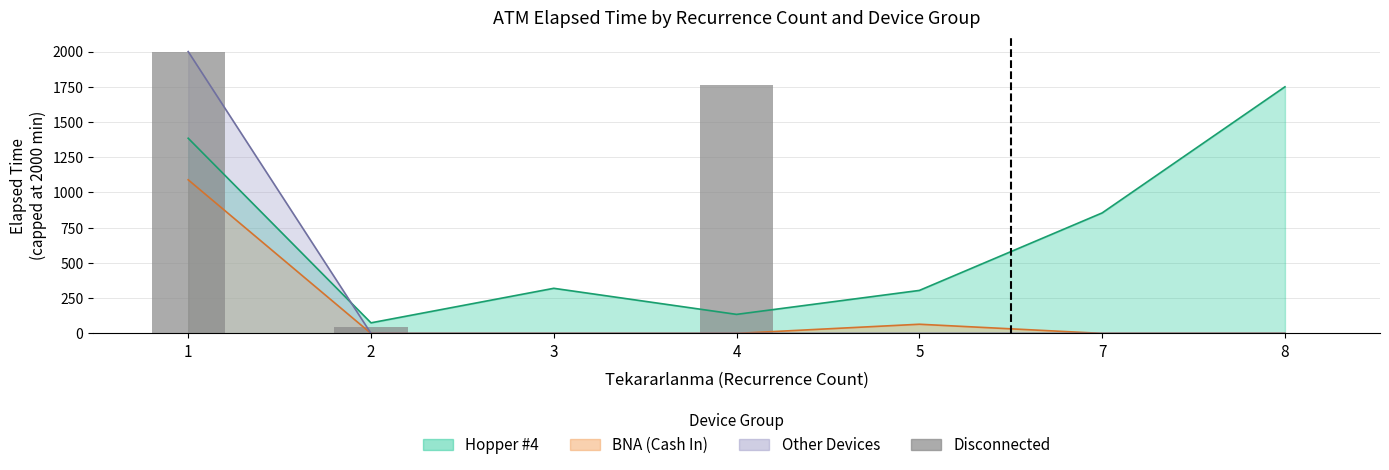

List the labels in order of value, smallest first.

3, 5, 7, 8, 2, 4, 1